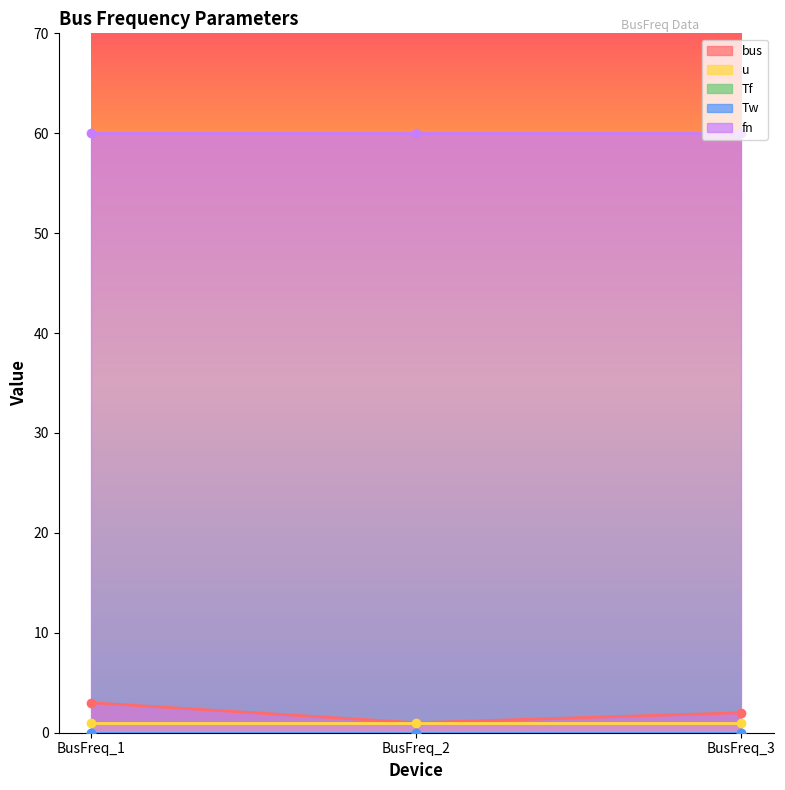

What value does the fn series have at BusFreq_3?

60.0